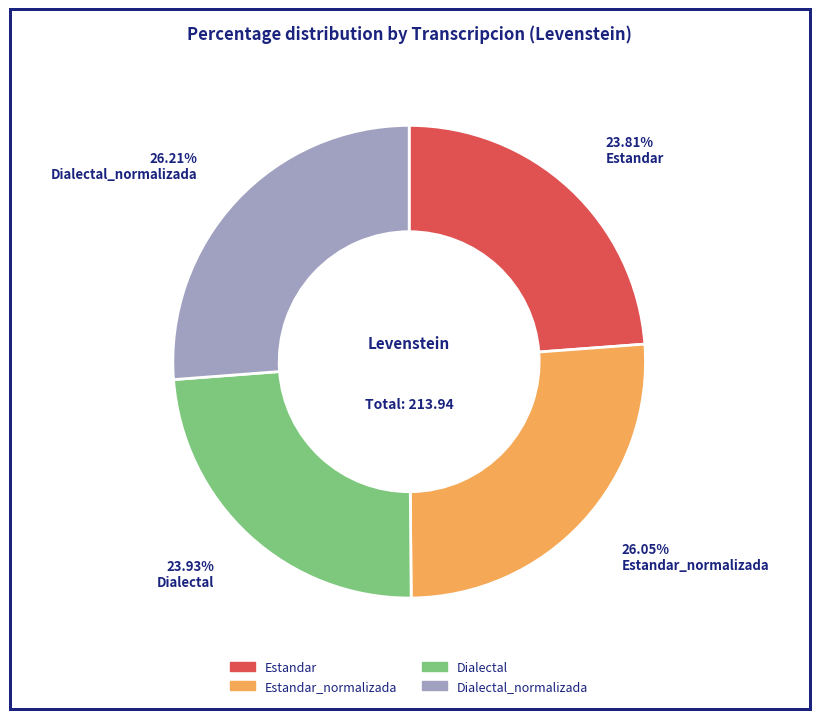

Does any single category account for the majority?

No